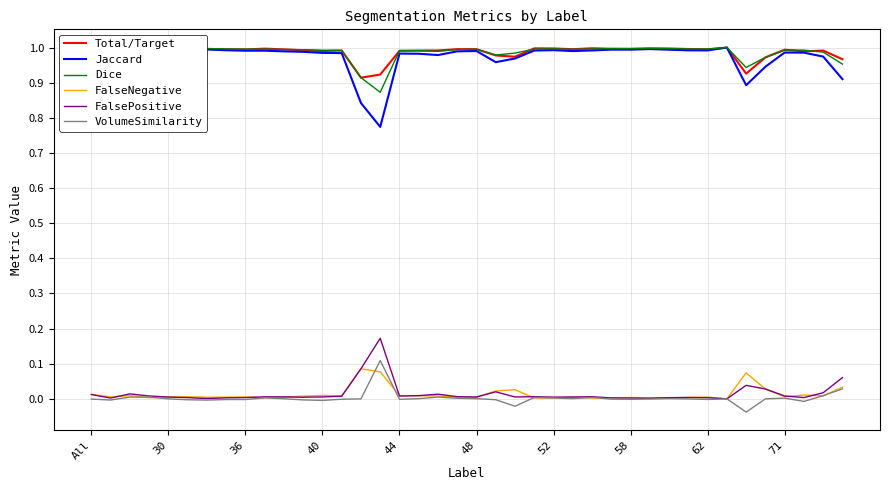

True or false: Jaccard and FalsePositive cross at least once.

False